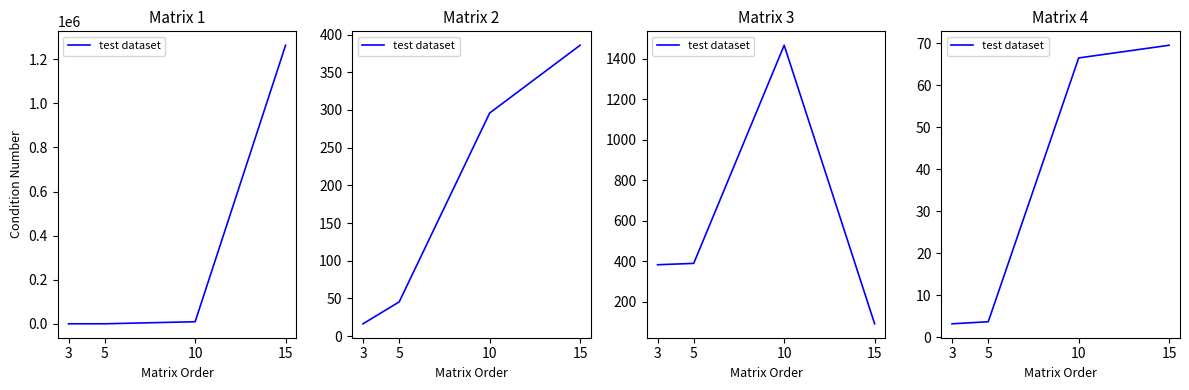

What is the value of the 4th point from the left?

69.5